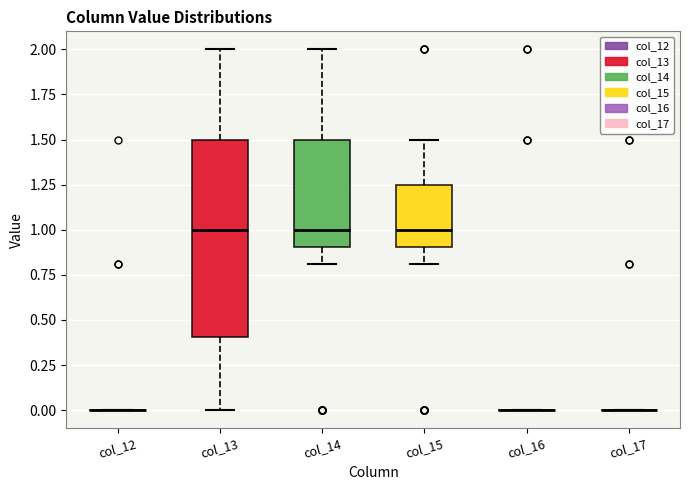

Where does the lower whisker of the box for col_13 end on the y-axis? The values are not printed on the chart, so give them approximately, as read against the axis.

0.00